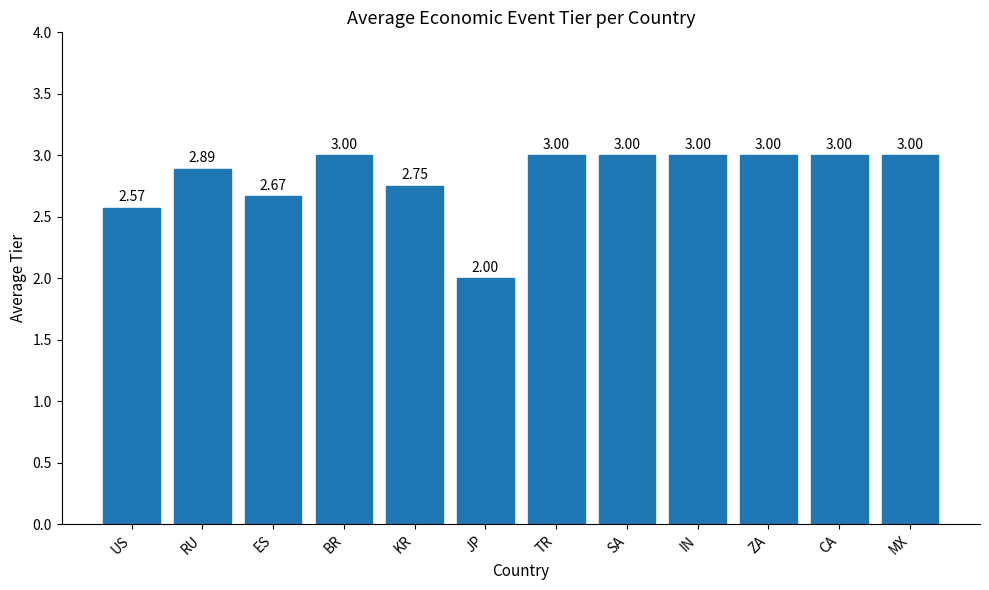

What is the change in value from US to SA?

+0.4